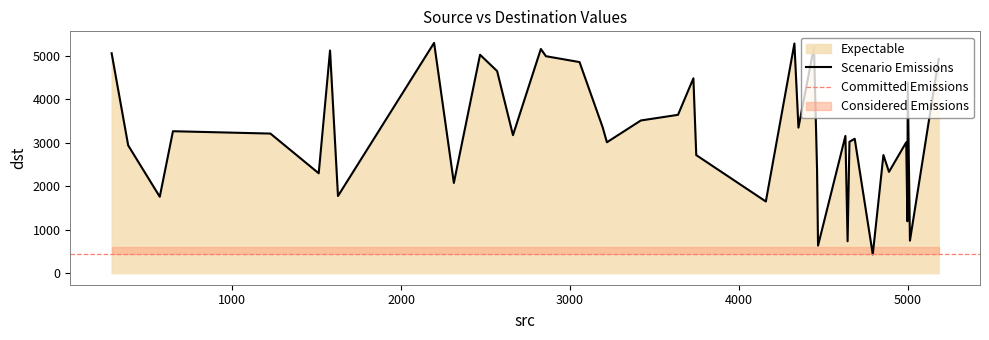

What is the sum of all values?

129540